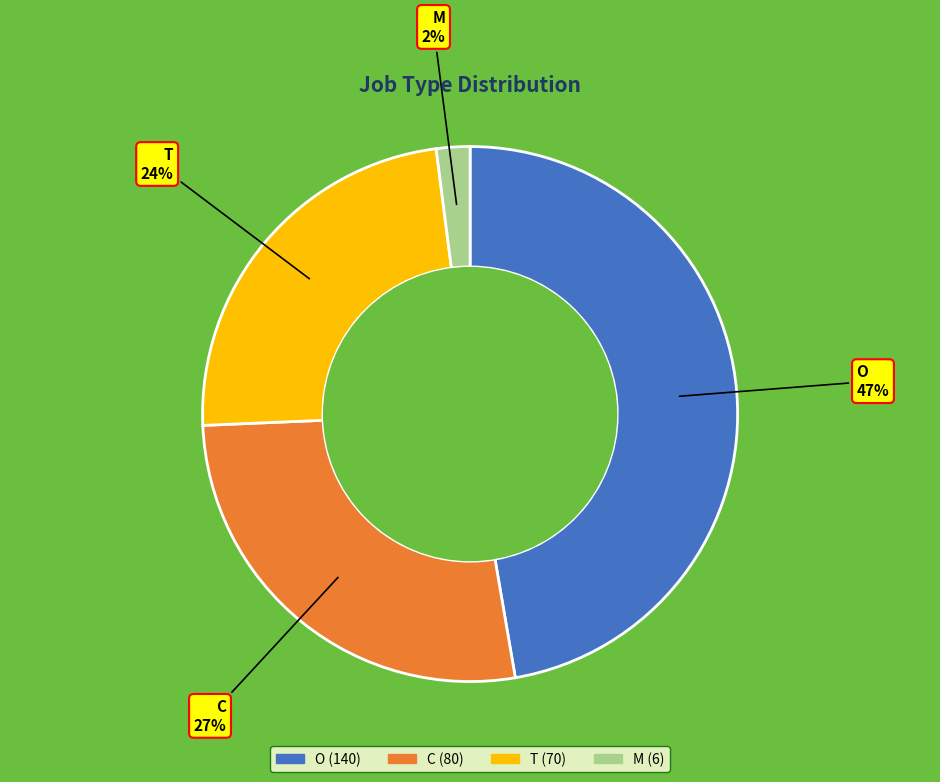

To the nearest percent, what is the combined percentage of T and C?

51%